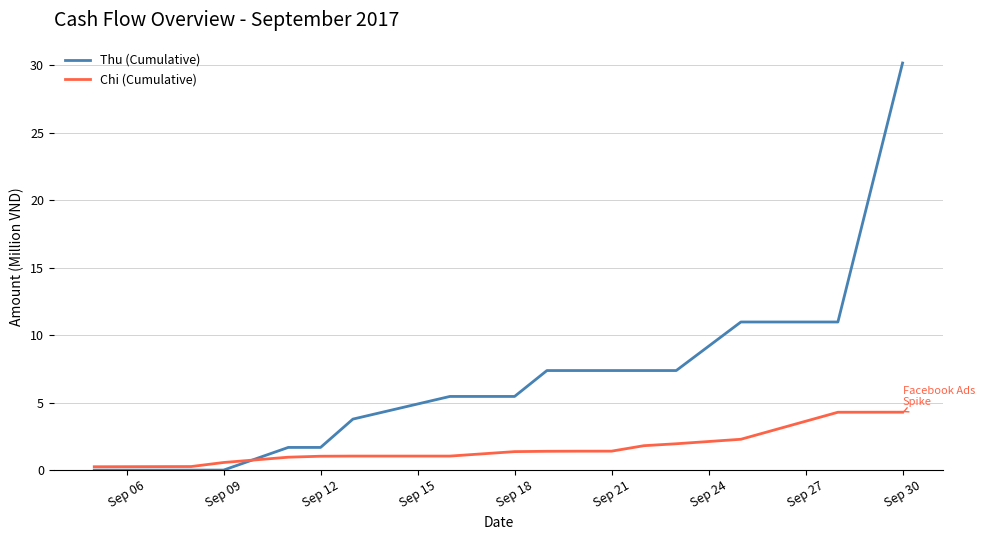

What is the highest value of the Thu (Cumulative) series?

30.2